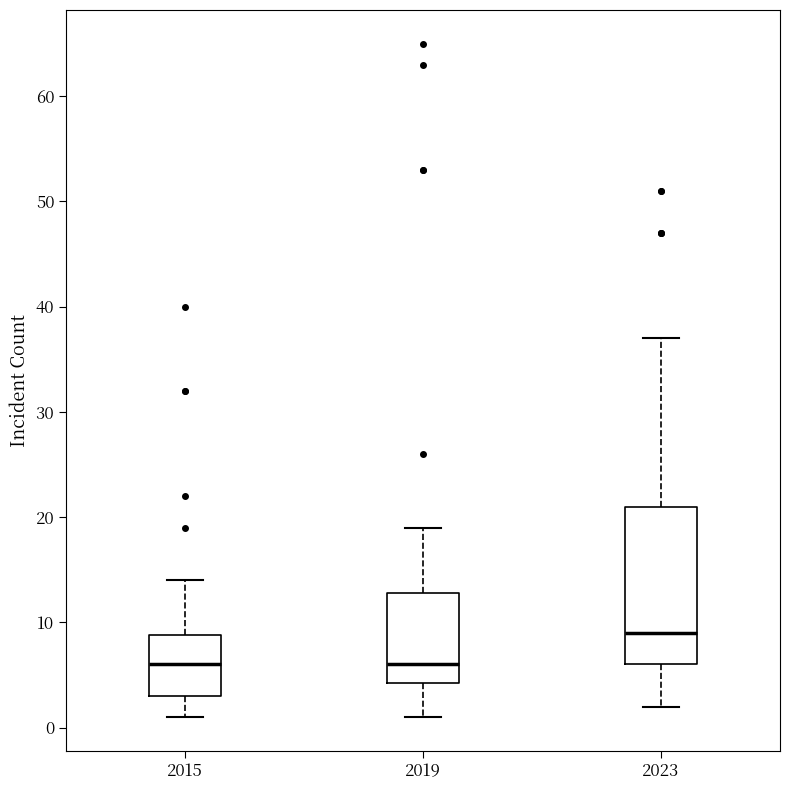

Reading left to right, transcribe this box plot: for each box, give where its median line is, the range the box spans, and where its two whiskers end, as read against the y-axis. The values are not printed on the chart, so give them approximately, as read against the axis.

2015: median 6, box 3 to 9, whiskers 1 to 14
2019: median 6, box 4 to 13, whiskers 1 to 19
2023: median 9, box 6 to 21, whiskers 2 to 37